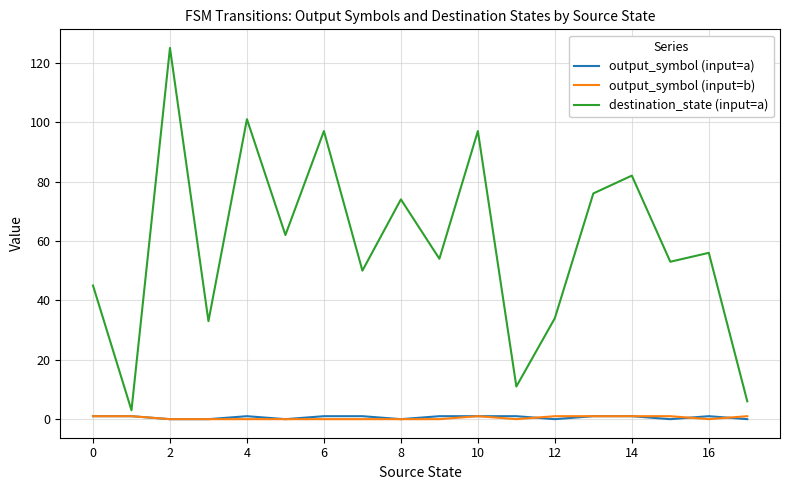

What is the maximum value shown in the chart?

125